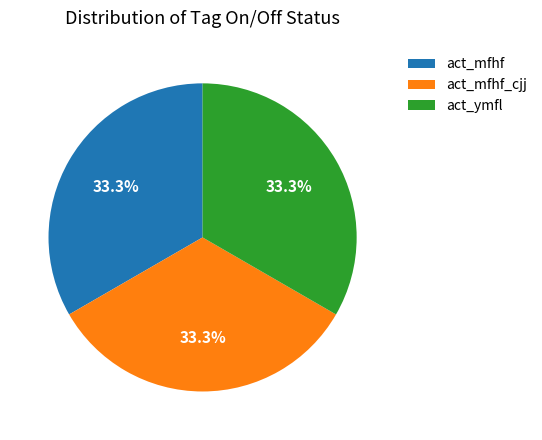

Approximately how many times larger is the value at act_ymfl compared to act_mfhf?

1.0